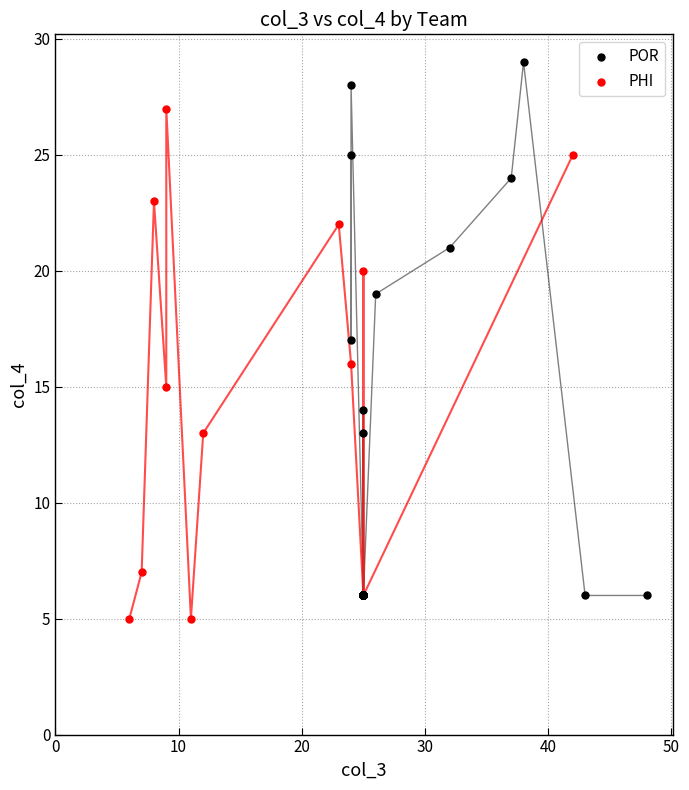

Which series reaches the maximum Y coordinate?

POR